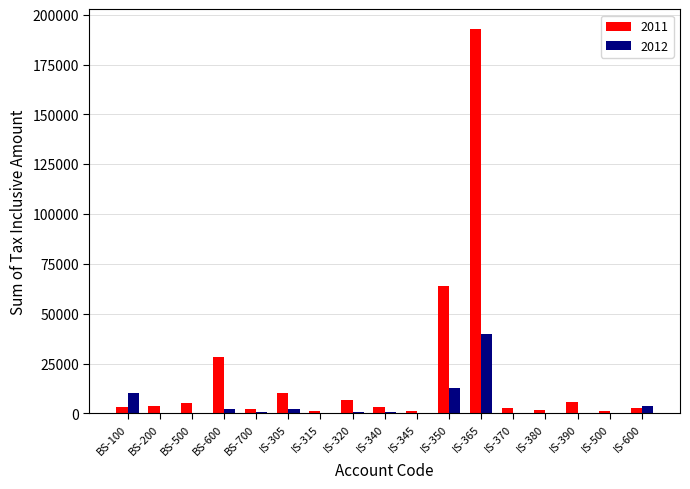

Count the number of data series in this chart.

2